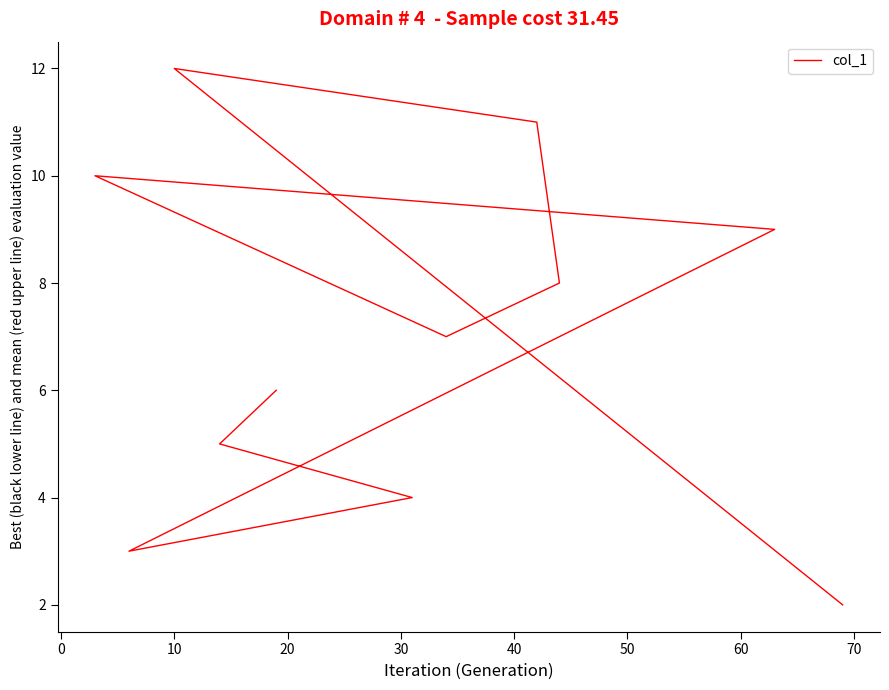

How many lines are shown in the chart?

1